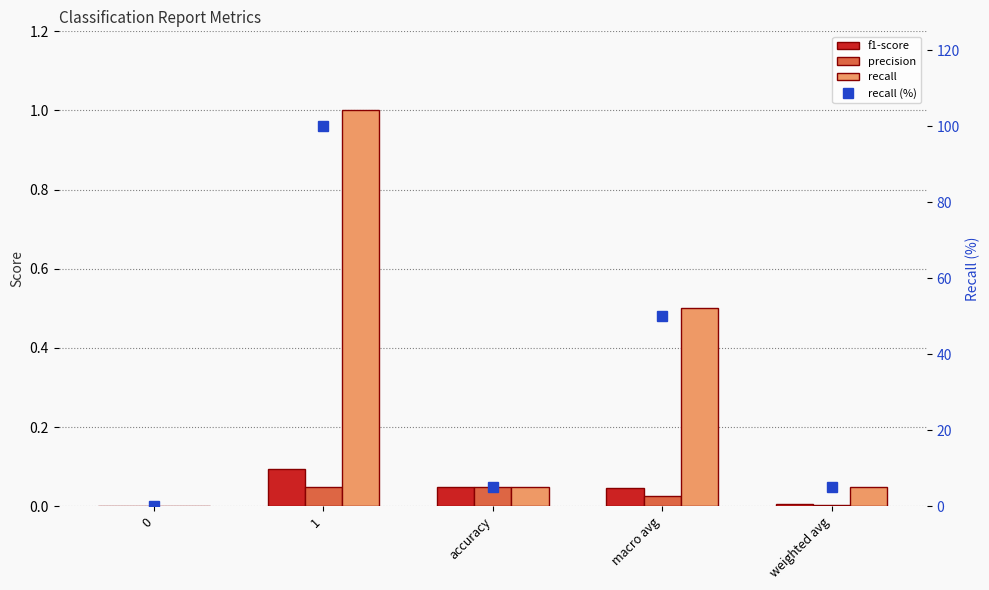

How many groups of bars are there?

5